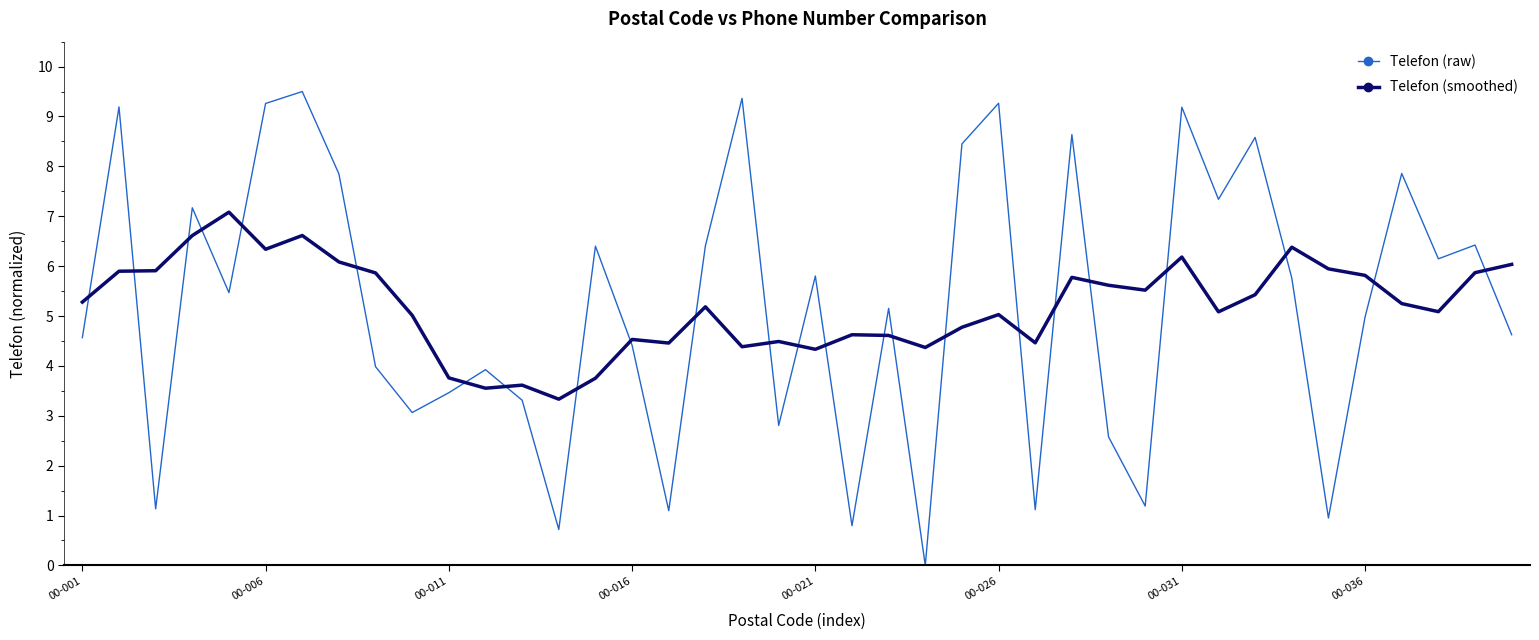

What are all the series names shown in the legend?

Telefon (raw), Telefon (smoothed)